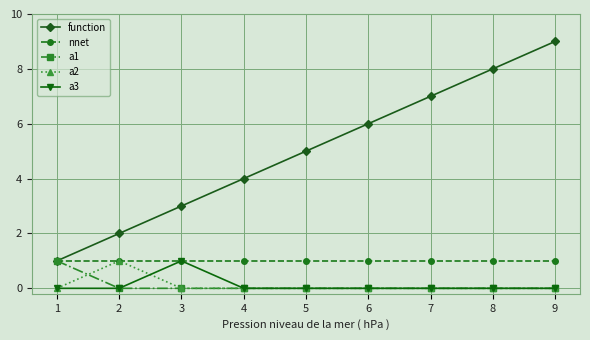

Which series has the largest total across all categories?

function